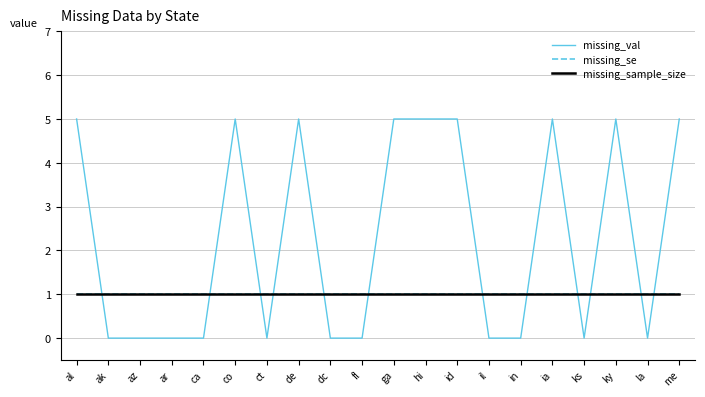

Does the chart display data point markers on the line(s)?

No